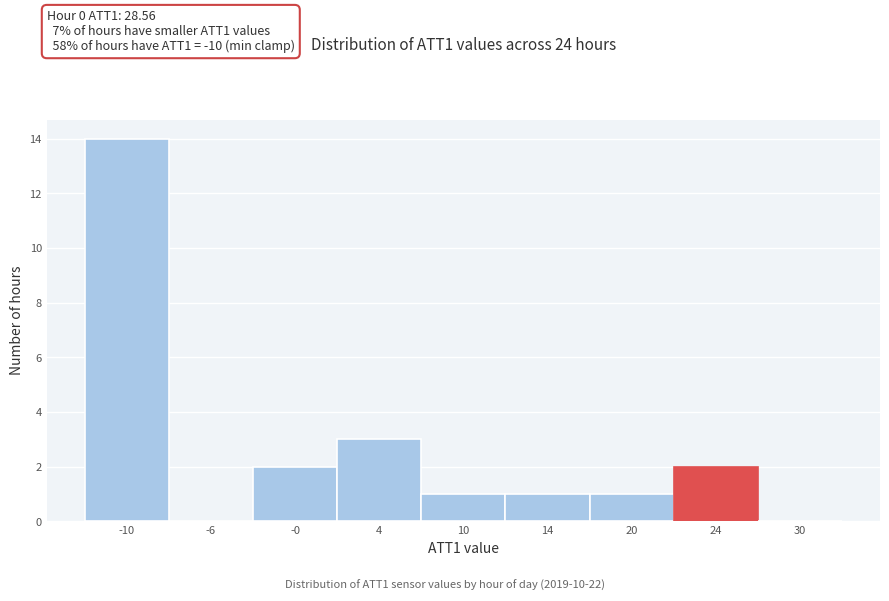

Reading left to right, what are all the values shown in this chart?

-10=14	-6=0	-0=2	4=3	10=1	14=1	20=1	24=2	30=0